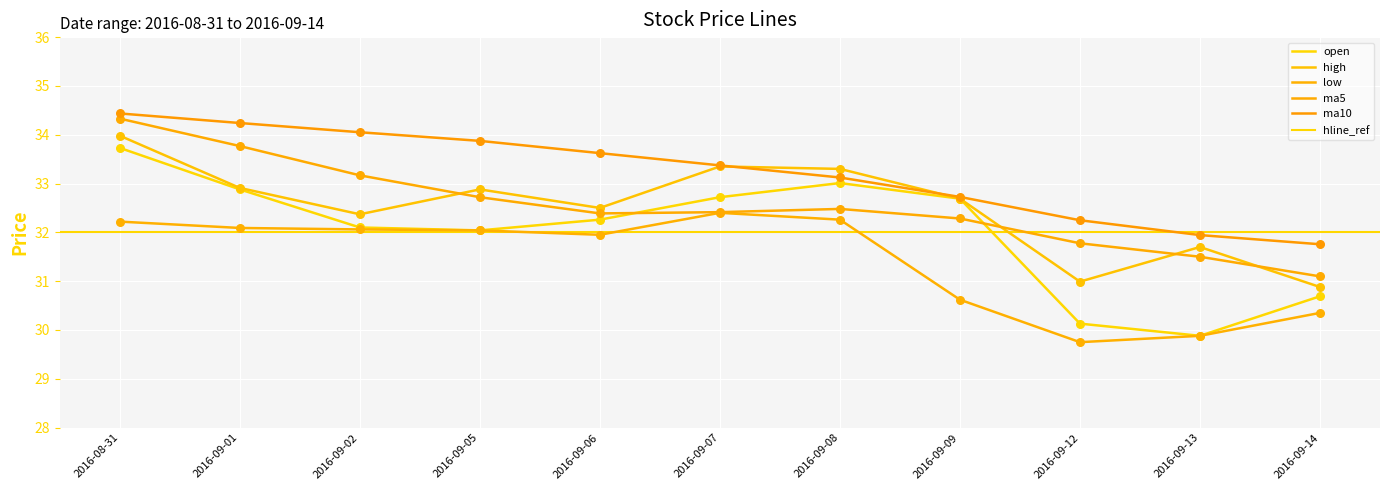

Which series reaches the maximum Y coordinate?

ma10